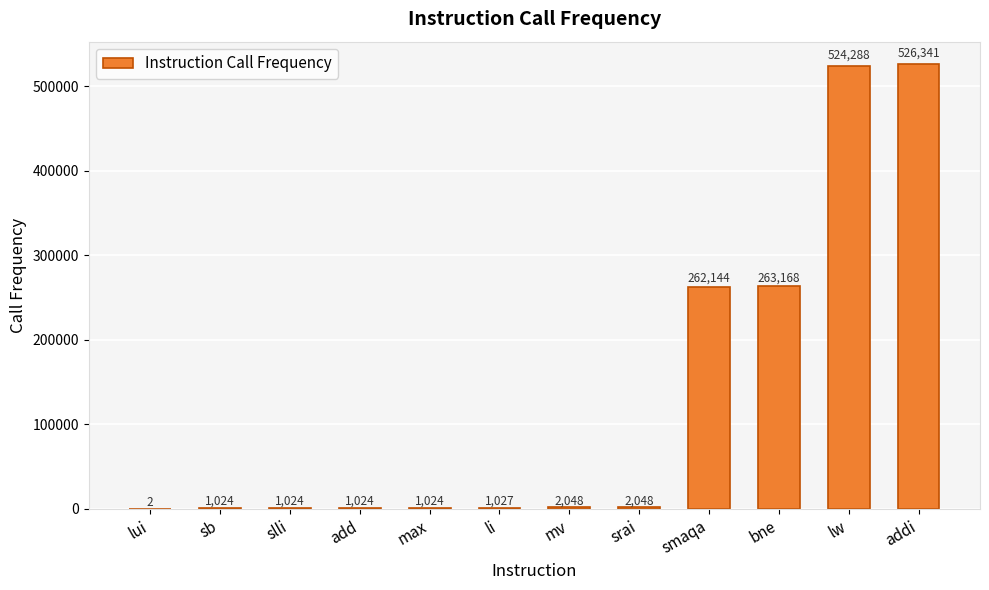

Reading left to right, what are all the values shown in this chart?

lui=2	sb=1024	slli=1024	add=1024	max=1024	li=1027	mv=2048	srai=2048	smaqa=262144	bne=263168	lw=524288	addi=526341